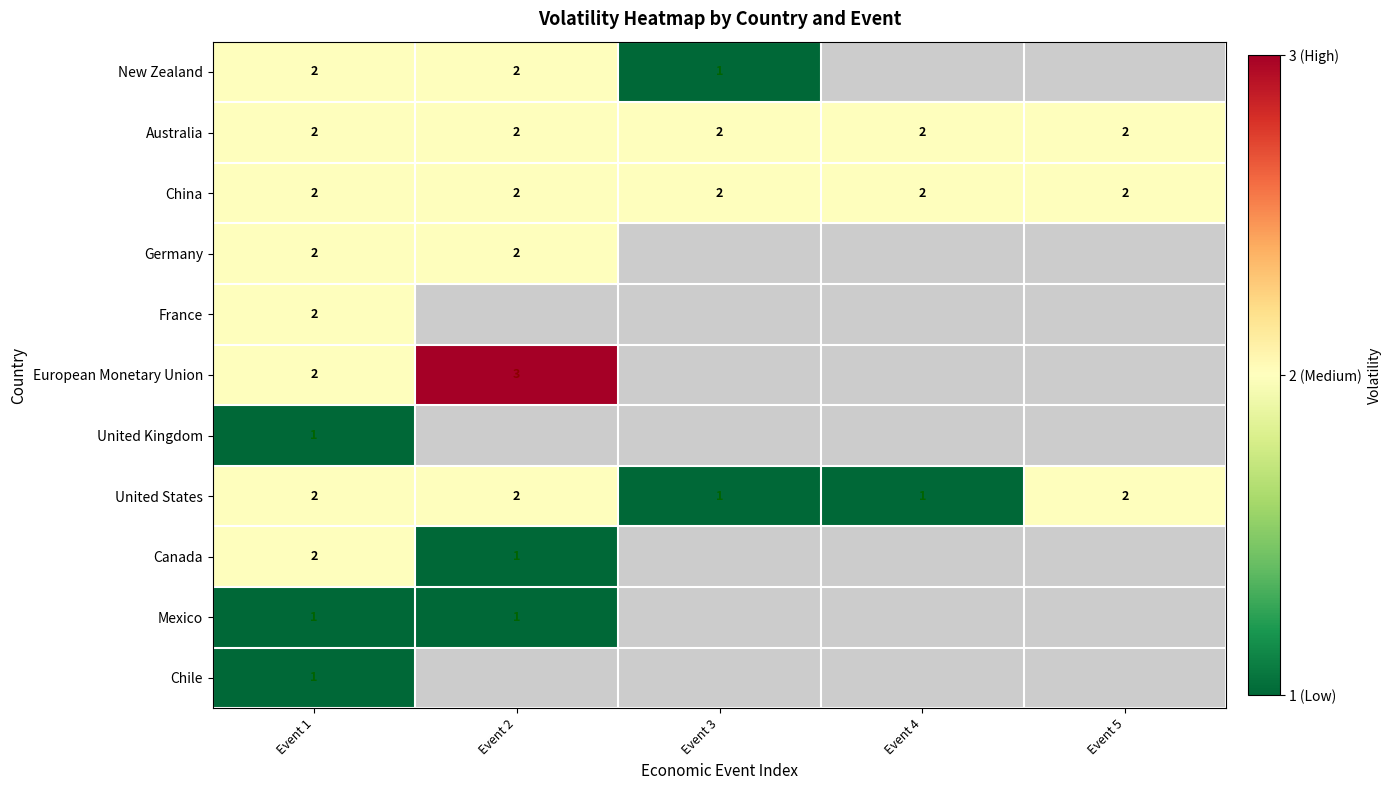

What is the total value across all series at Event 1?

19